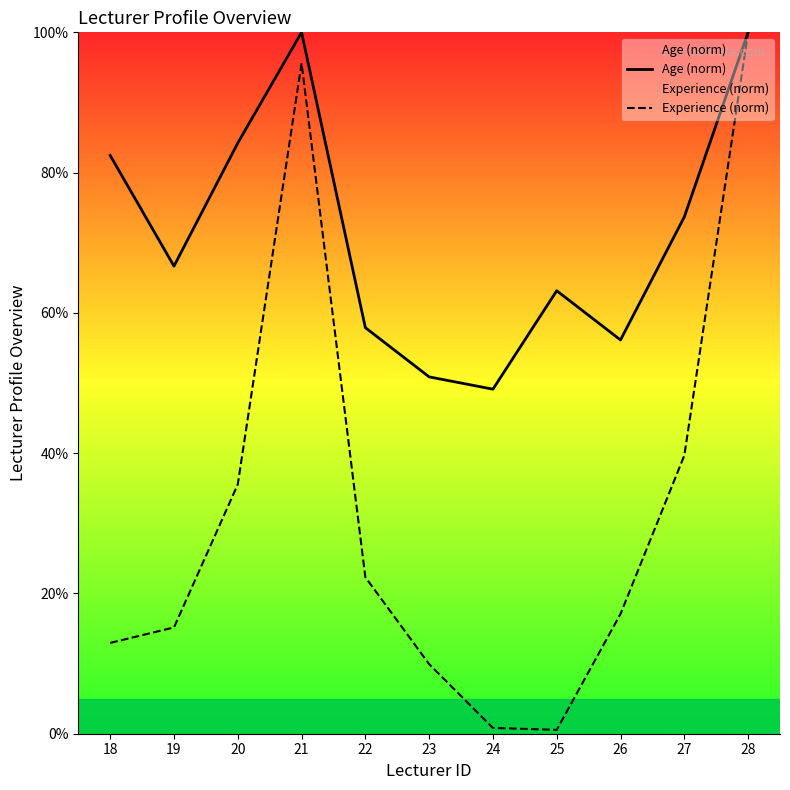

At which label does Age (norm) first exceed 66?

18